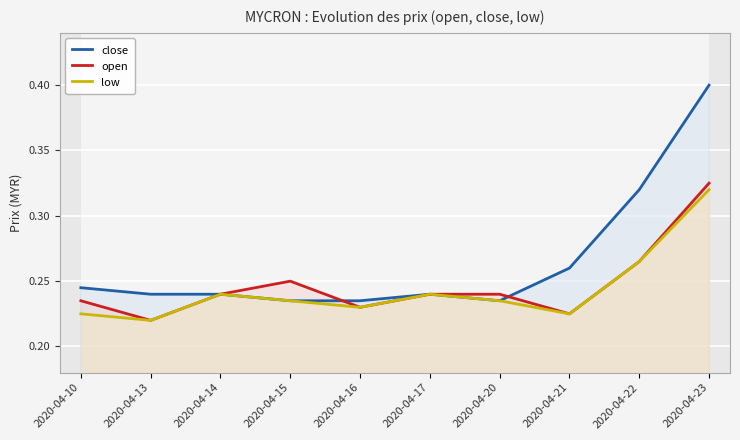

Which category has the highest value in the low series?

2020-04-23